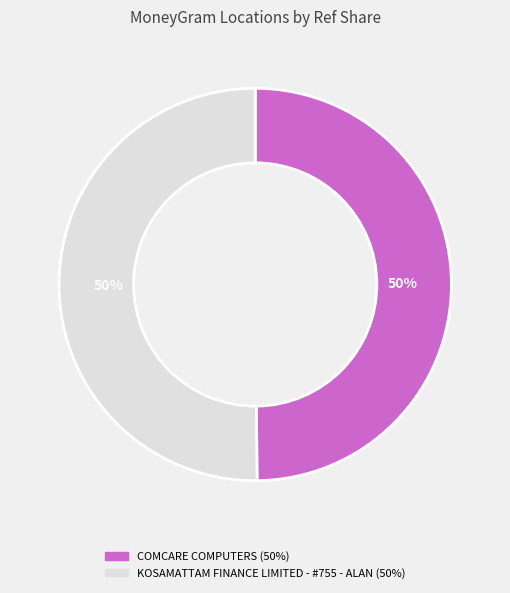

How many segments does this pie chart have?

2